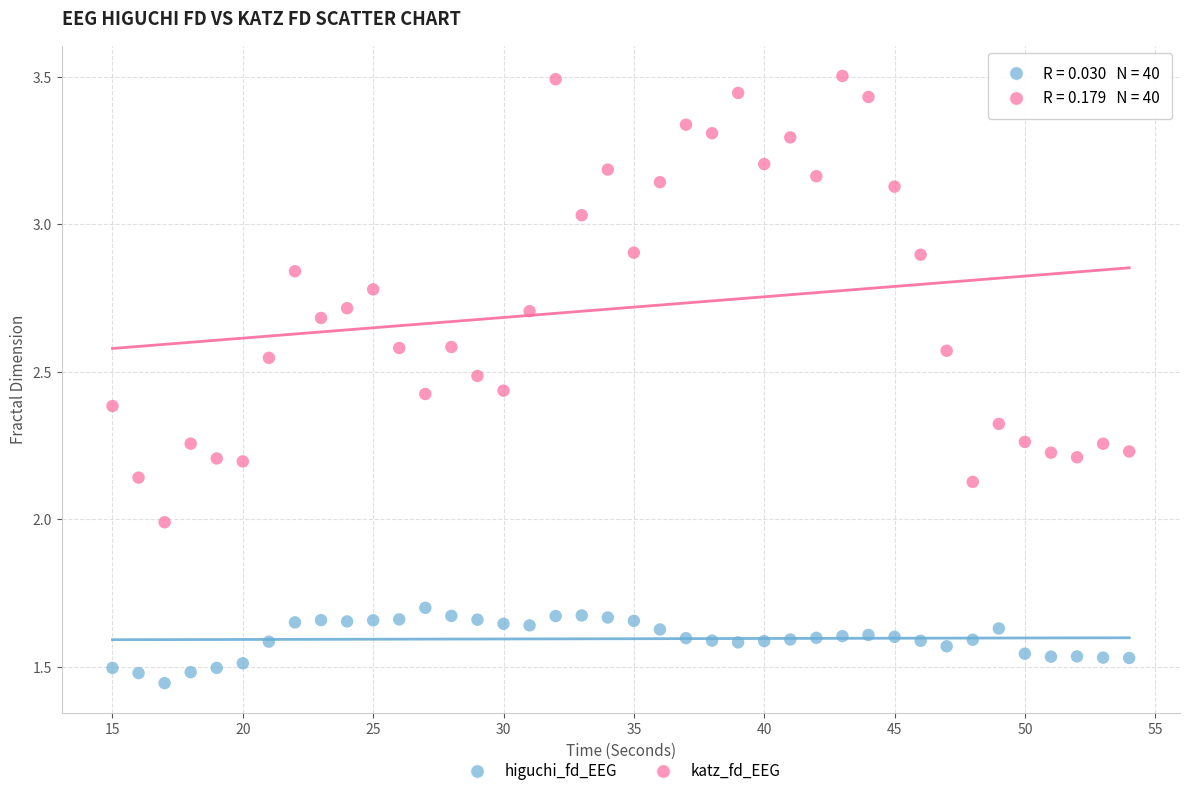

Which series has the largest Y range (max minus min)?

katz_fd_EEG